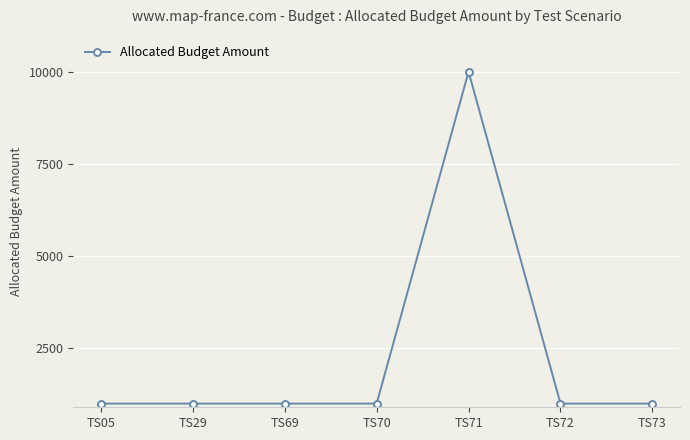

Is this an area chart (filled region under the line)?

No